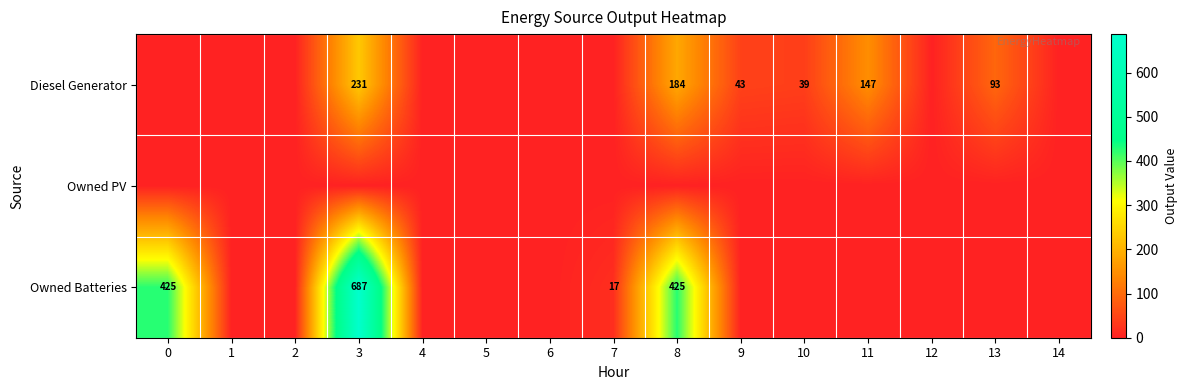

Is it true that Diesel Generator equals 43 at 9?

True